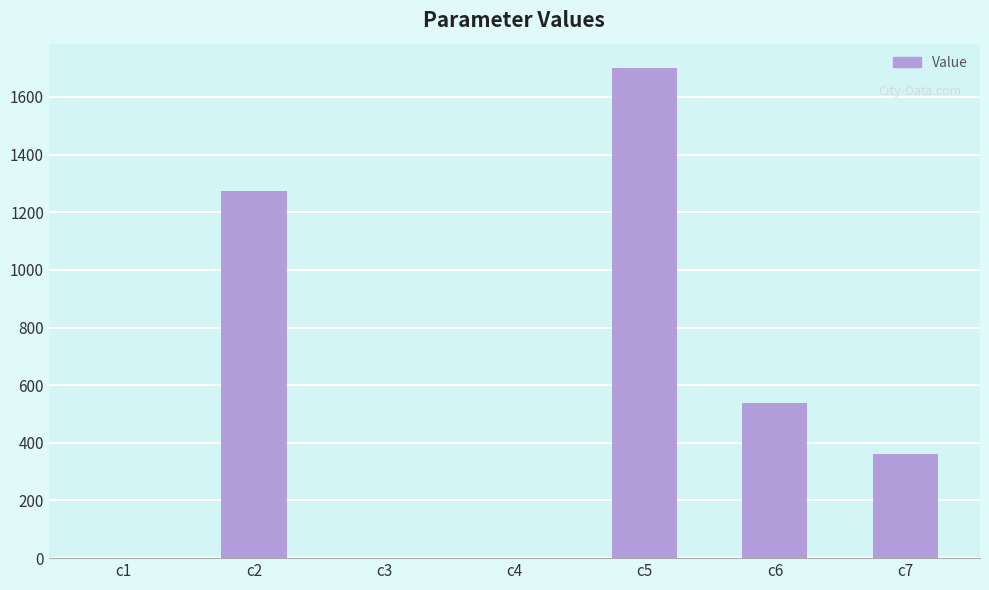

Count the number of values greater than 362.

4